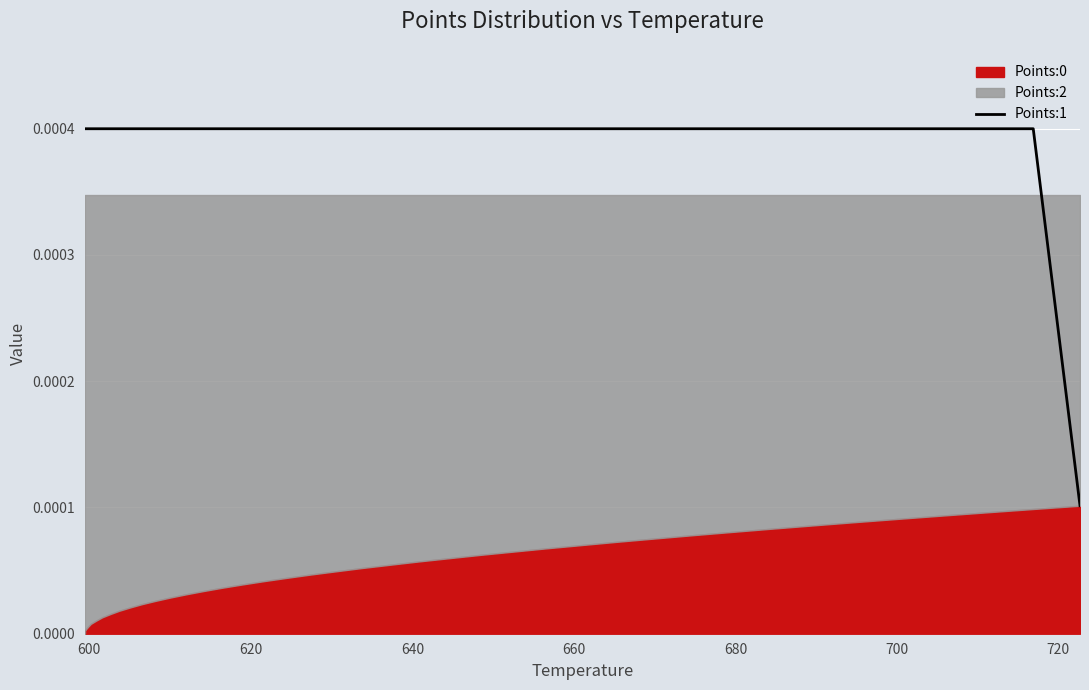

Does the chart display data point markers on the line(s)?

No